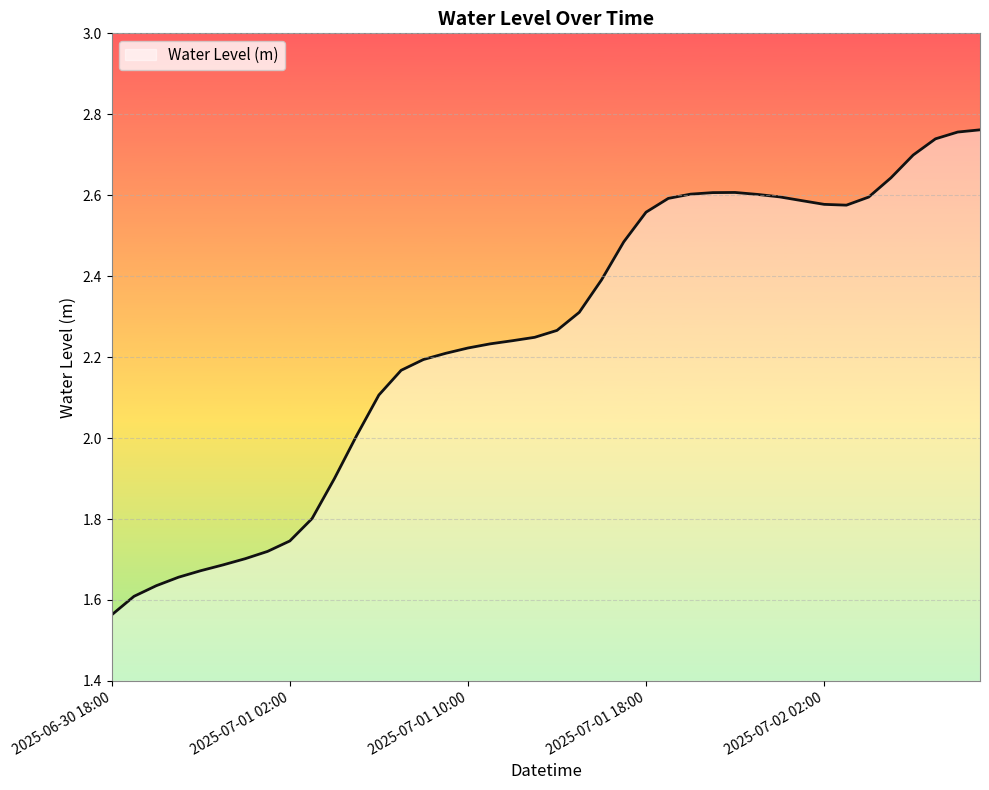

What is the difference between the maximum and minimum values?

1.2